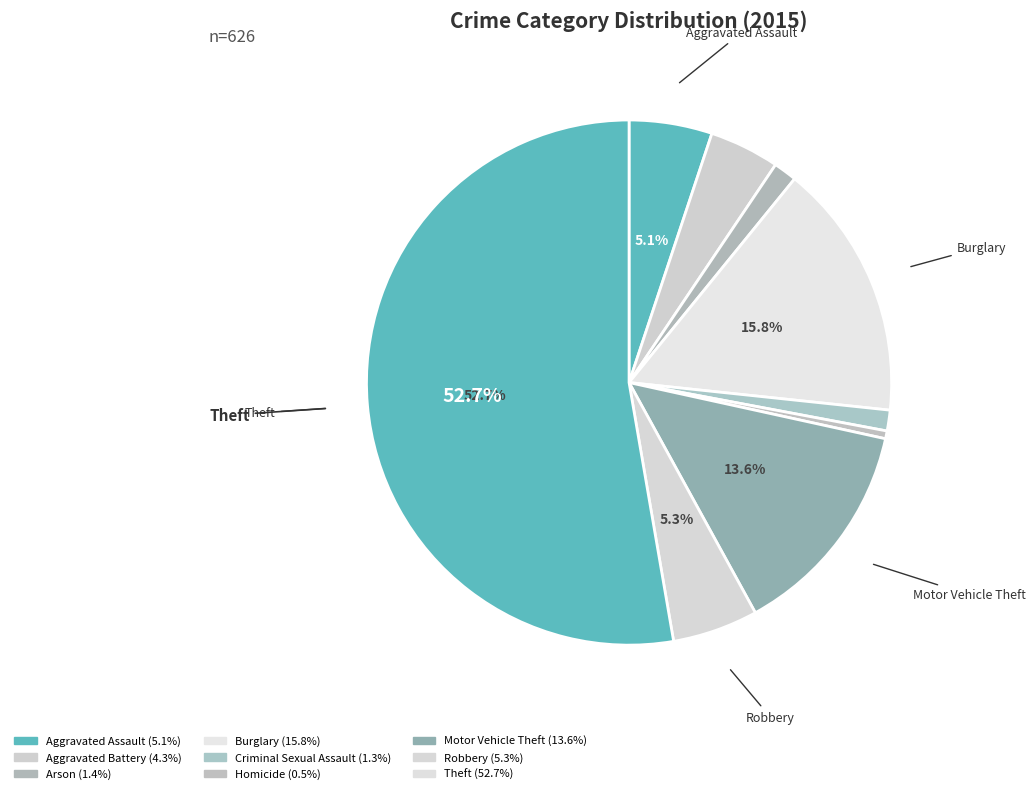

To the nearest percent, what is the difference between the Burglary and Arson slice percentages?

14%